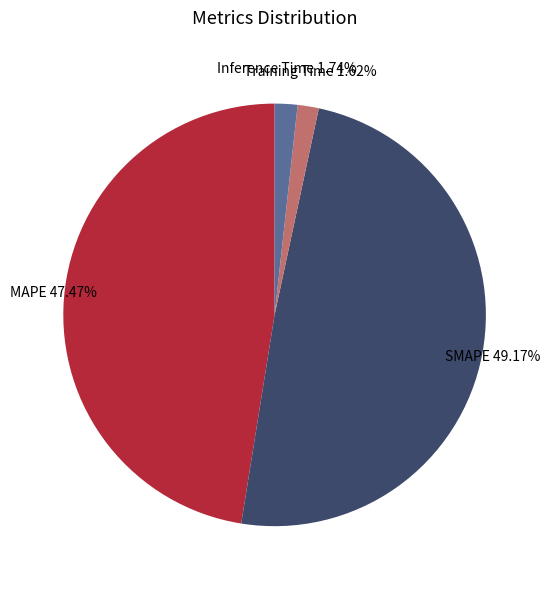

The MAPE slice represents 47% of the pie. True or false?

True